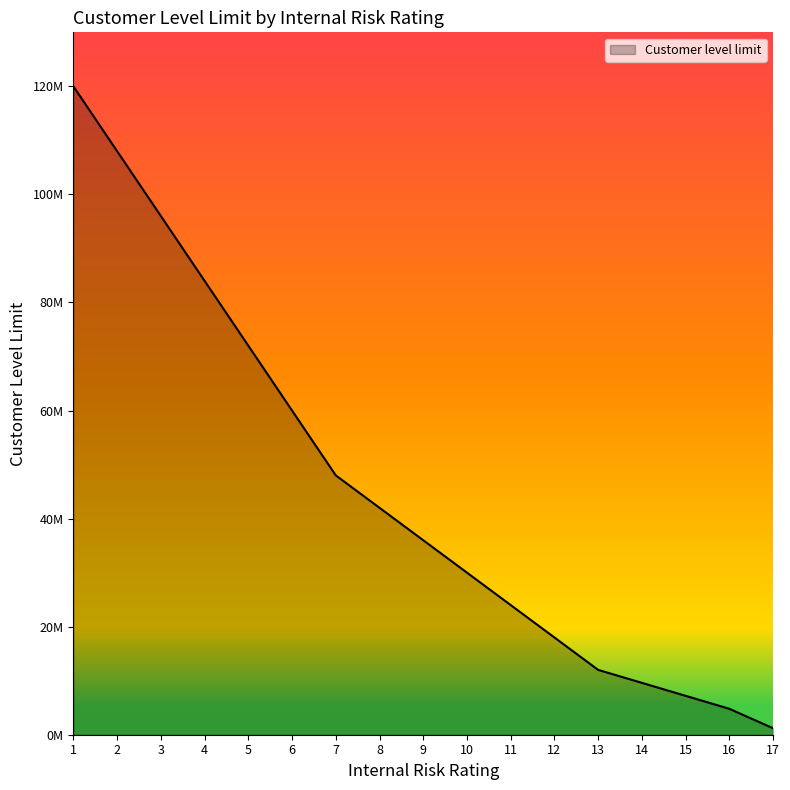

Which label corresponds to the smallest value in the chart?

17